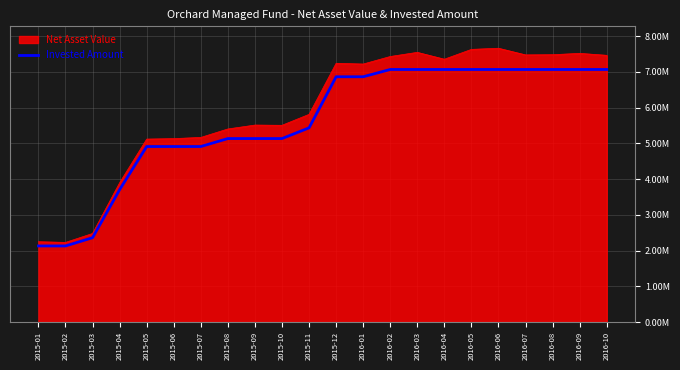

What is the minimum value shown in the chart?

2128112.0